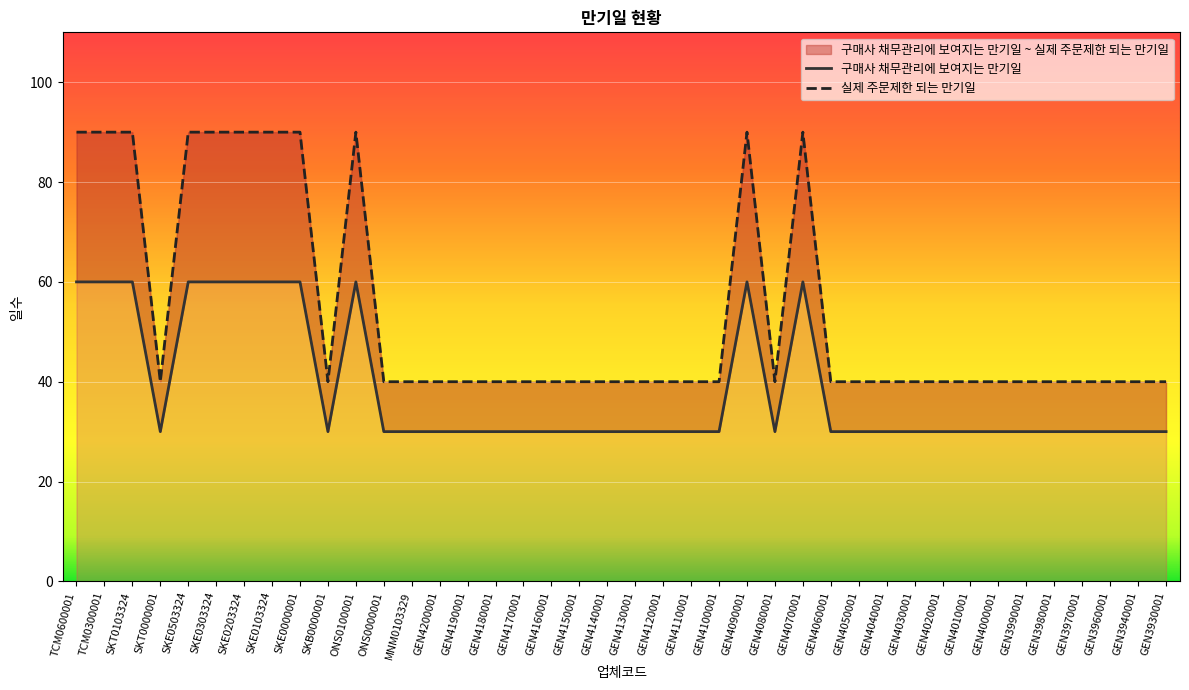

Is it true that 실제 주문제한 되는 만기일 equals 90 at SKE0000001?

True